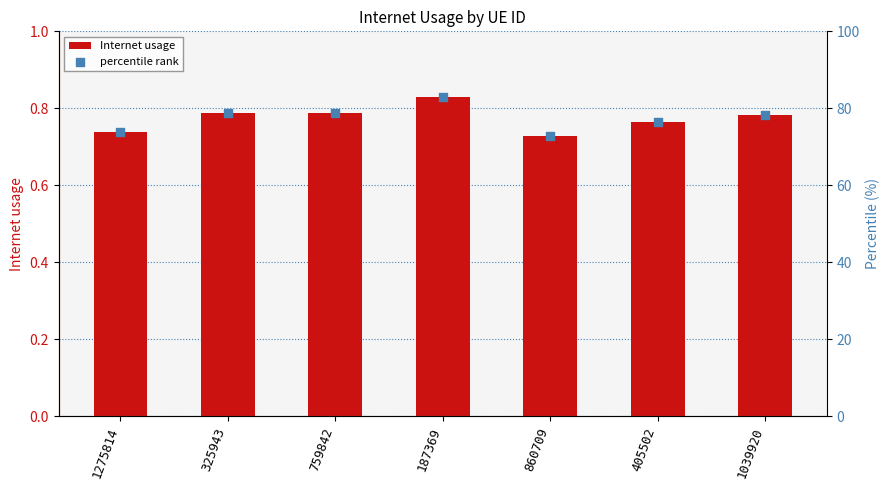

What are all the series names shown in the legend?

Internet usage, percentile rank